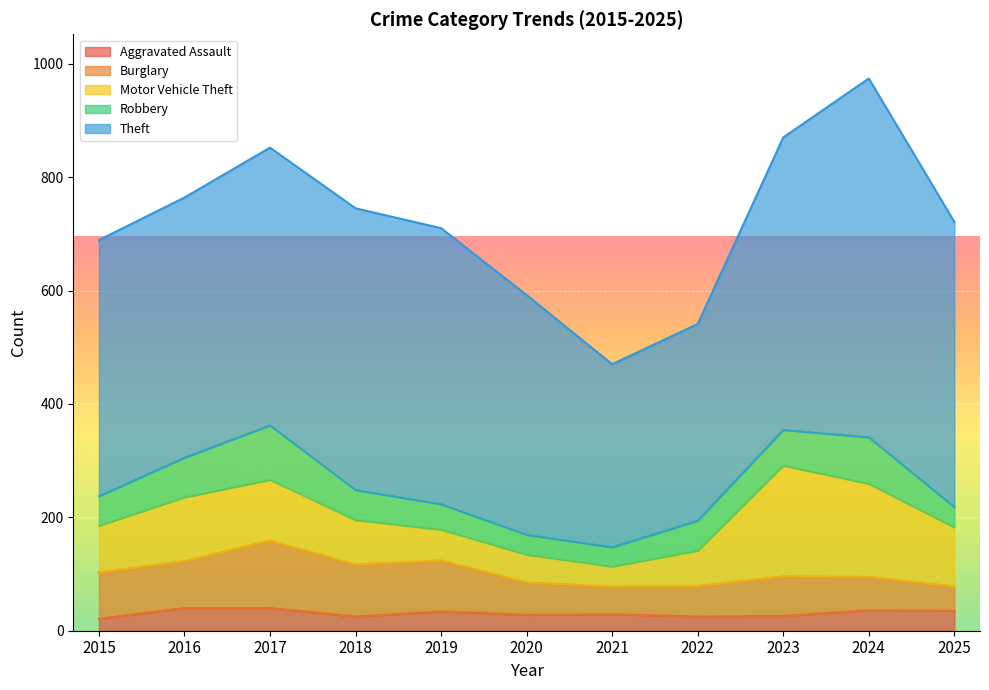

Reading right to left, what are all the values shown in this chart?

Aggravated Assault: 2025=35	2024=36	2023=26	2022=25	2021=29	2020=28	2019=34	2018=25	2017=40	2016=40	2015=21
Burglary: 2025=43	2024=59	2023=70	2022=54	2021=49	2020=57	2019=90	2018=92	2017=119	2016=83	2015=82
Motor Vehicle Theft: 2025=104	2024=164	2023=195	2022=62	2021=35	2020=49	2019=54	2018=78	2017=107	2016=112	2015=82
Robbery: 2025=36	2024=82	2023=63	2022=53	2021=34	2020=35	2019=45	2018=53	2017=96	2016=70	2015=52
Theft: 2025=503	2024=633	2023=516	2022=347	2021=323	2020=423	2019=487	2018=497	2017=490	2016=459	2015=452